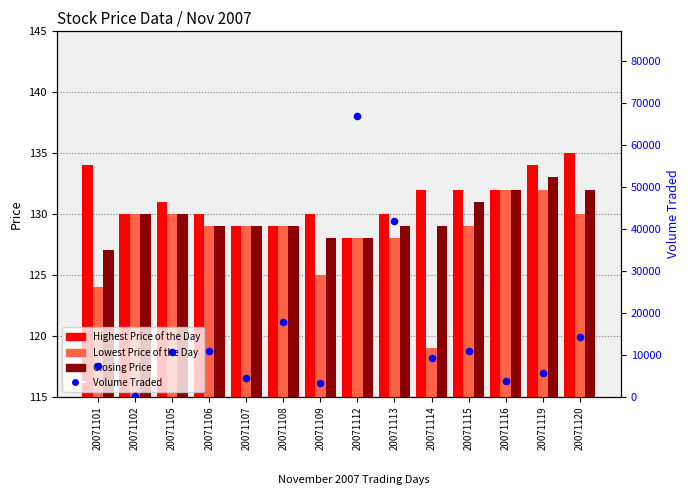

Which series has the largest Y range (max minus min)?

Volume Traded